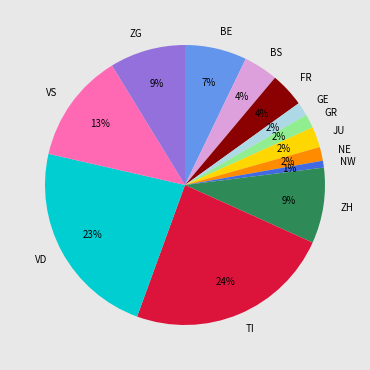

Do FR and BS together represent more than half of the pie?

No